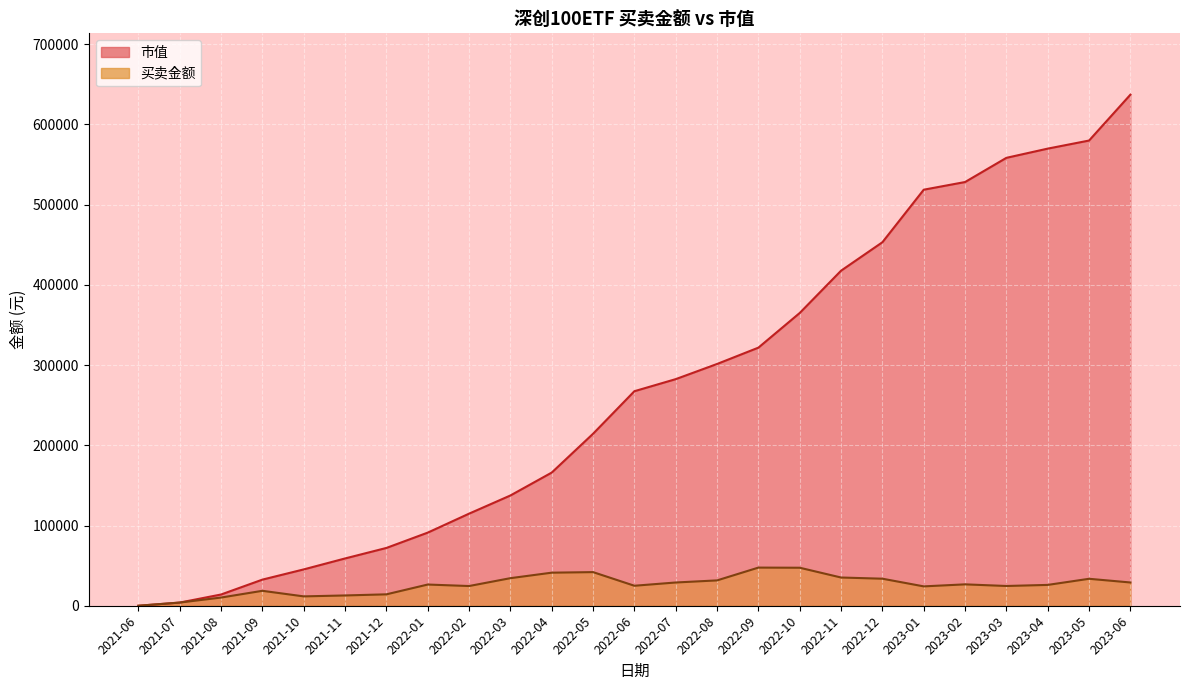

What is the sum of all 买卖金额 values?

653209.6